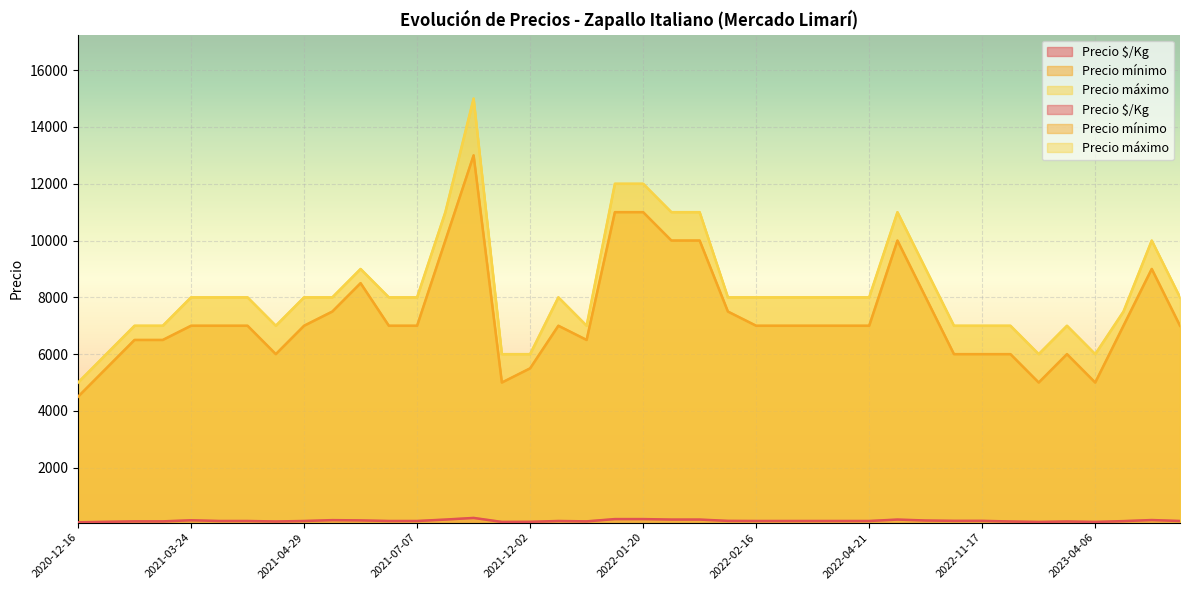

Between 2022-01-13 and 2020-12-16, which series saw the biggest shift?

Precio máximo